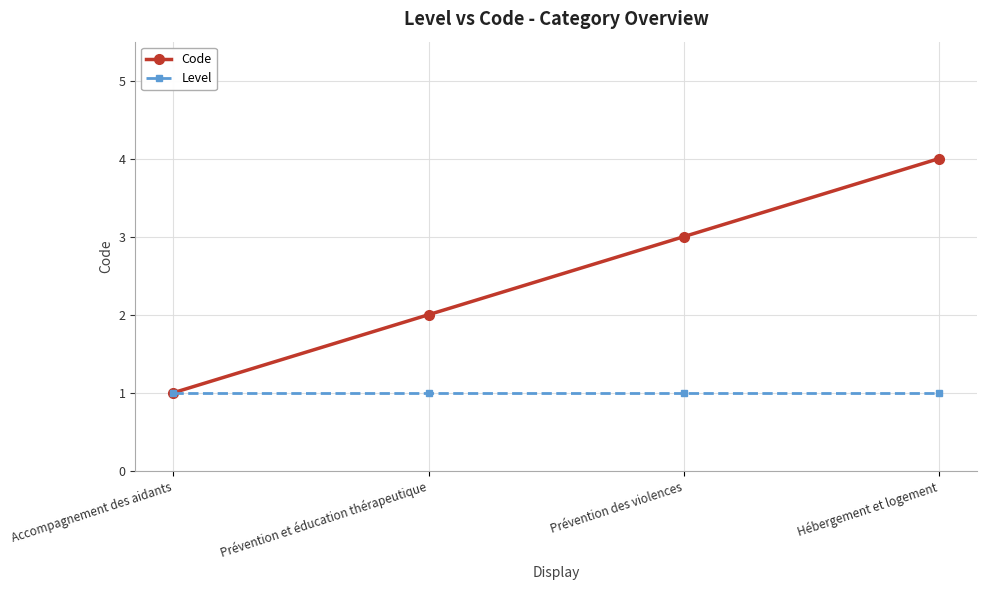

Which series has the largest total across all categories?

Code